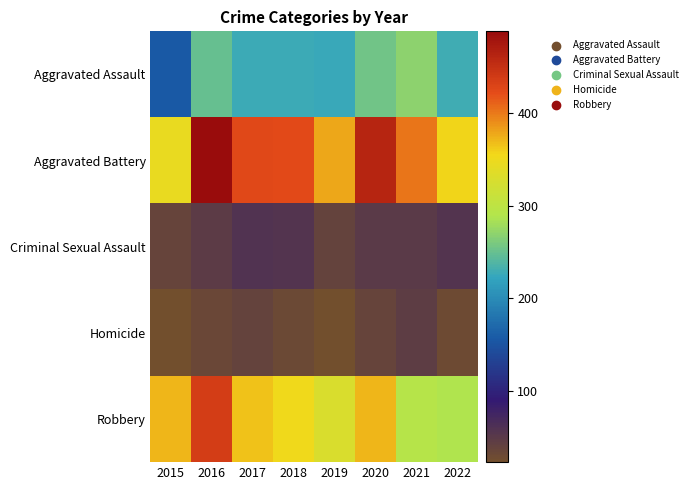

What is the total value across all series at 2022?

958